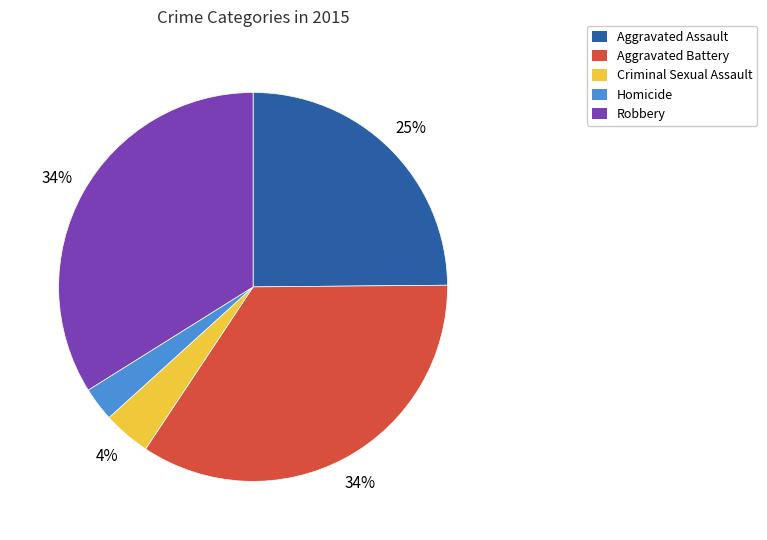

How many slices are in this pie chart?

5